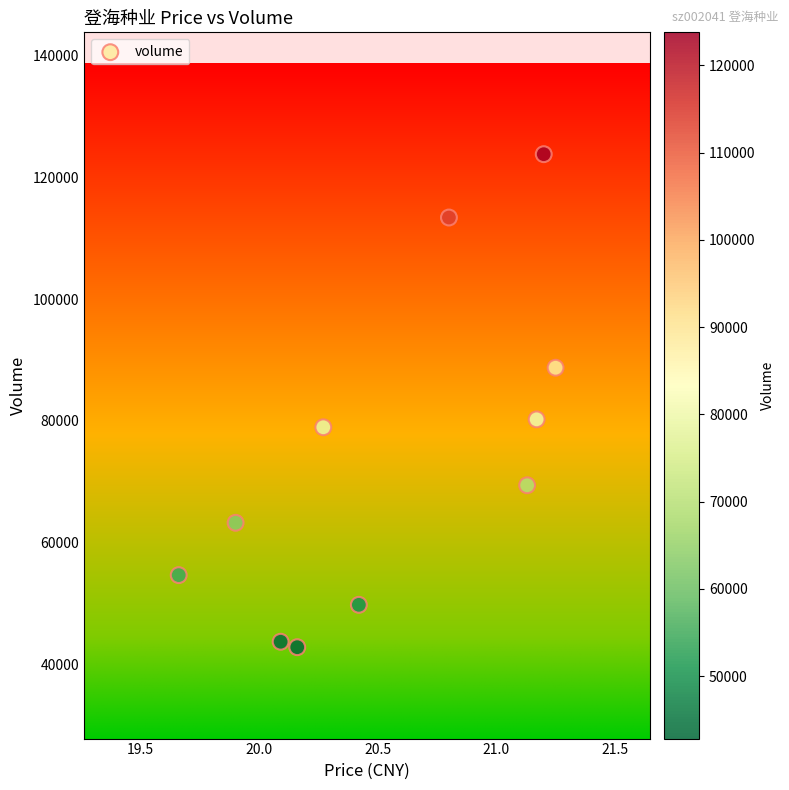

What is the range of Y values (max minus min)?

80923